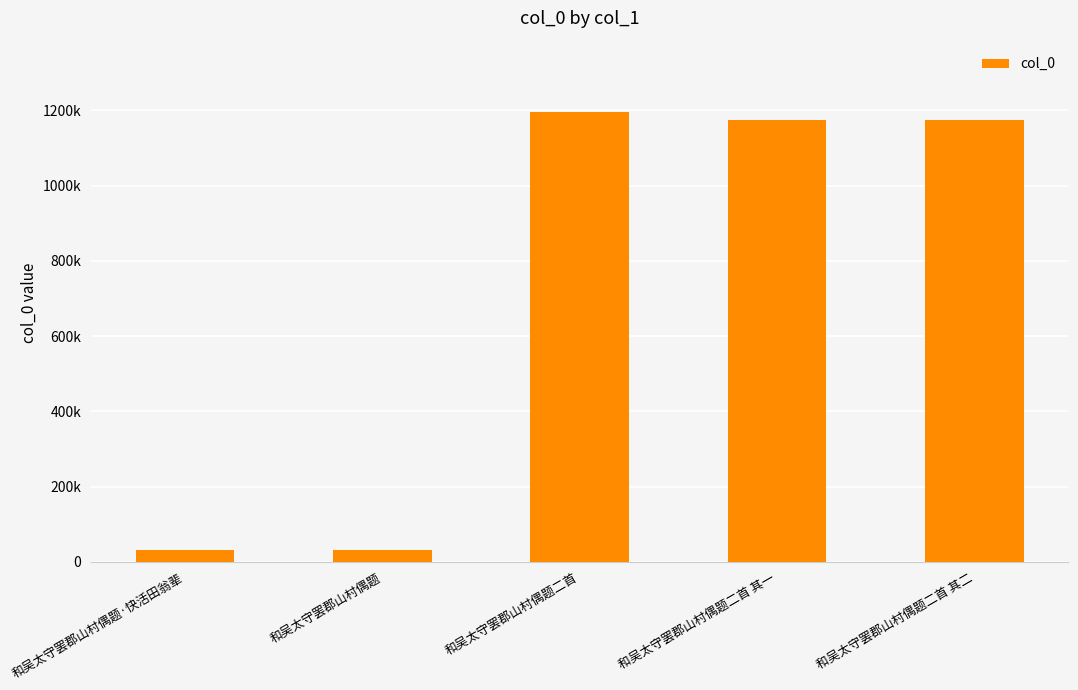

Does the chart contain any negative values?

No